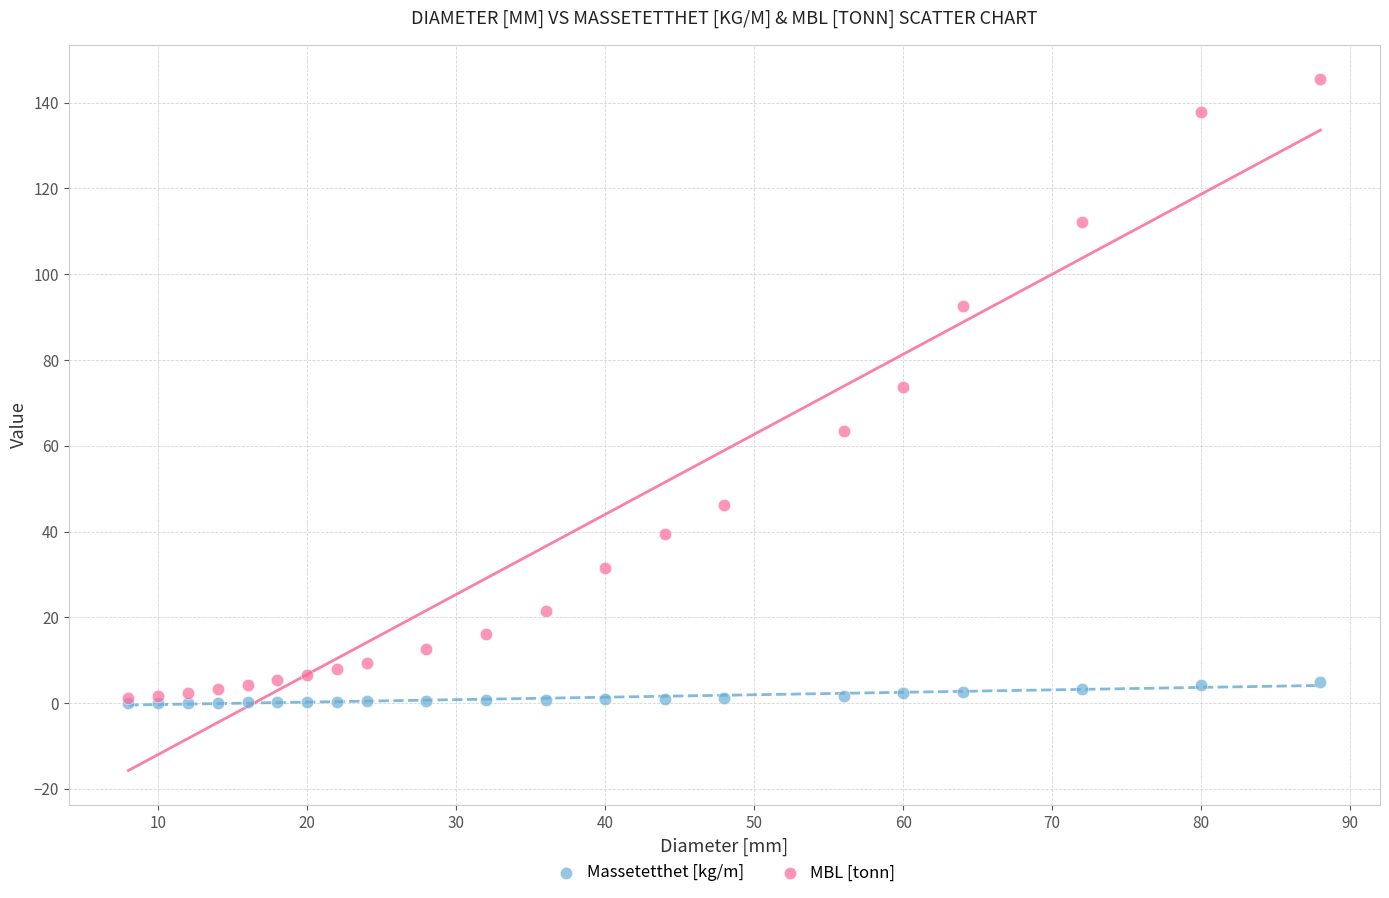

What are all the series names shown in the legend?

Massetetthet [kg/m], MBL [tonn]